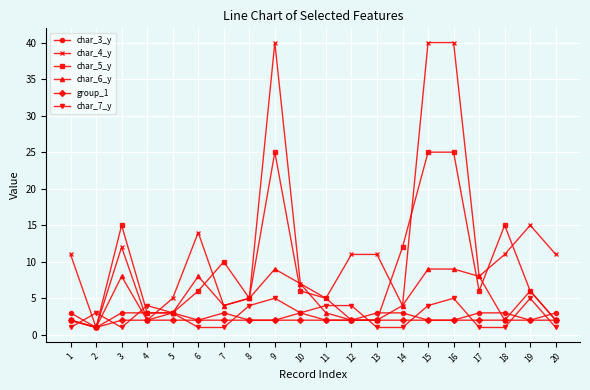

What are all the series names shown in the legend?

char_3_y, char_4_y, char_5_y, char_6_y, group_1, char_7_y